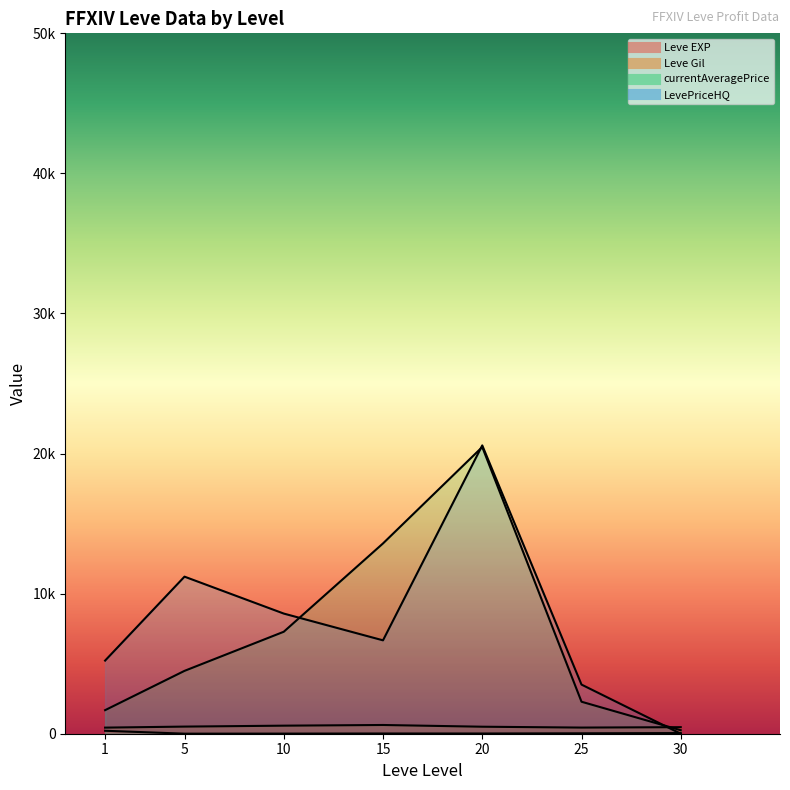

At which category does Leve EXP line reach its first local peak?

15